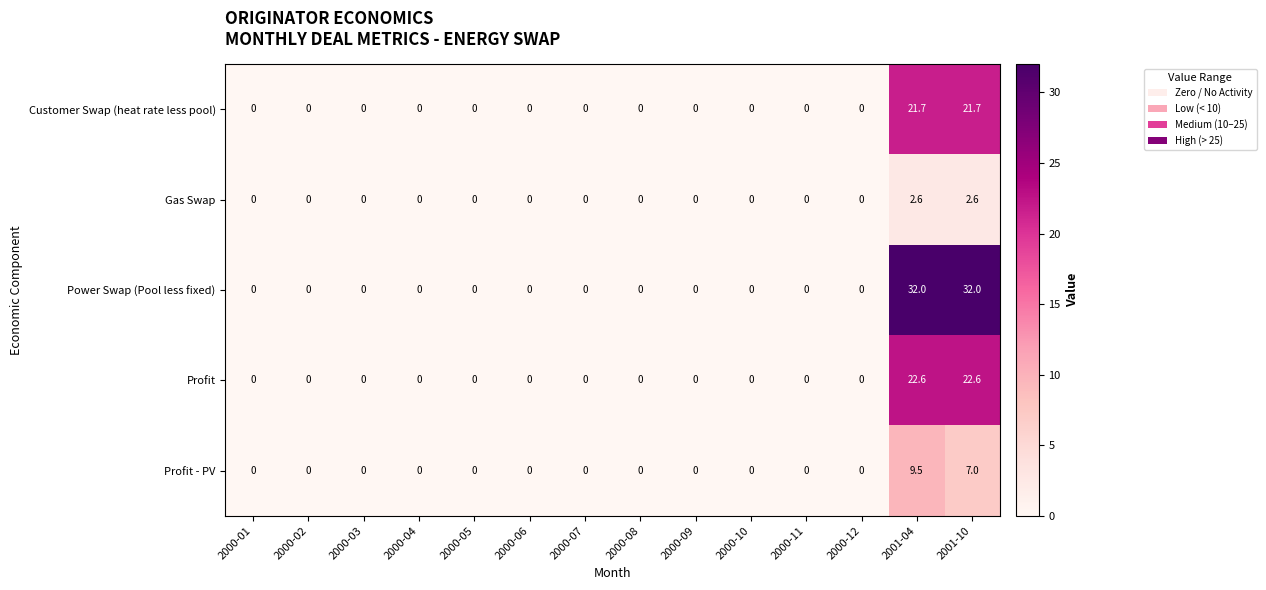

Is it true that Profit equals 0.0 at 2000-07?

True